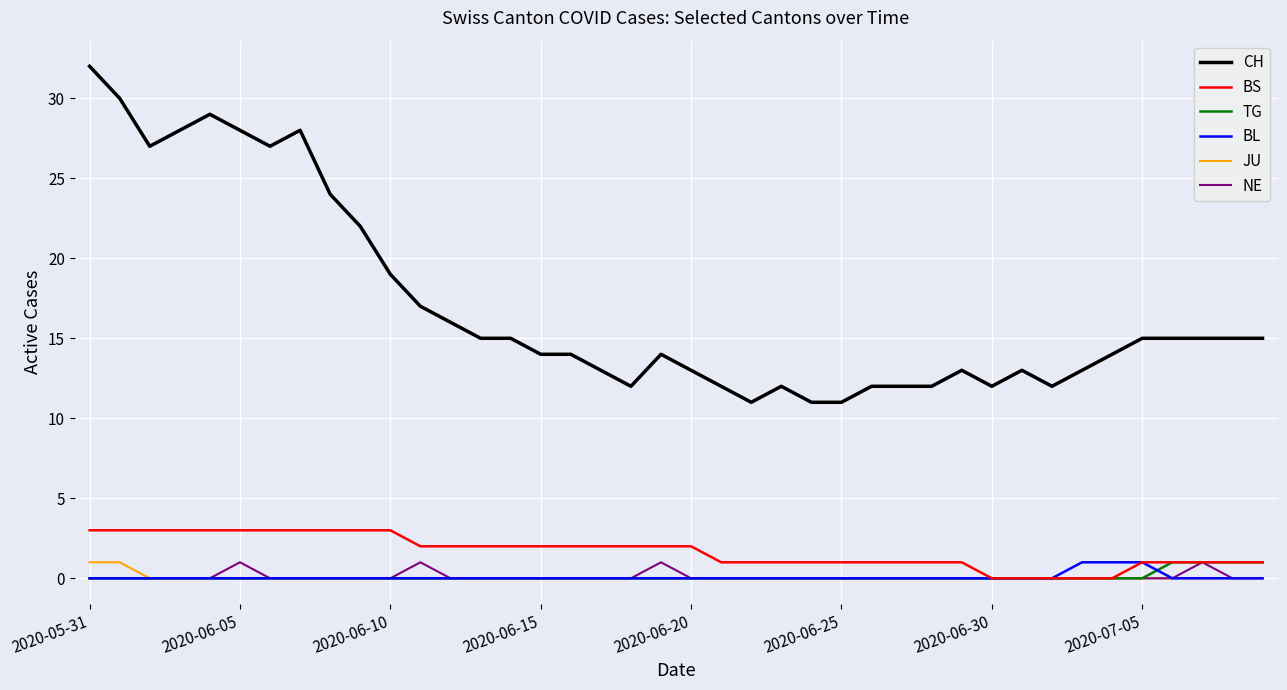

What is the maximum value shown in the chart?

32